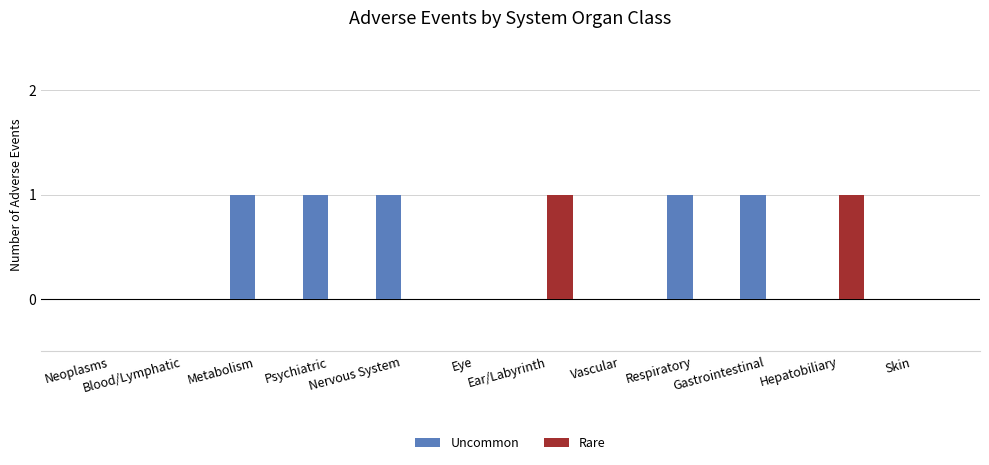

The value of Rare at Gastrointestinal is 0. True or false?

True